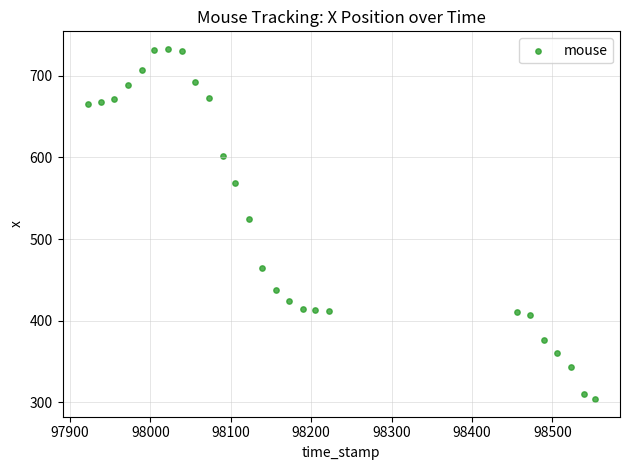

What Y value in the scatter plot is closest to 518?

525